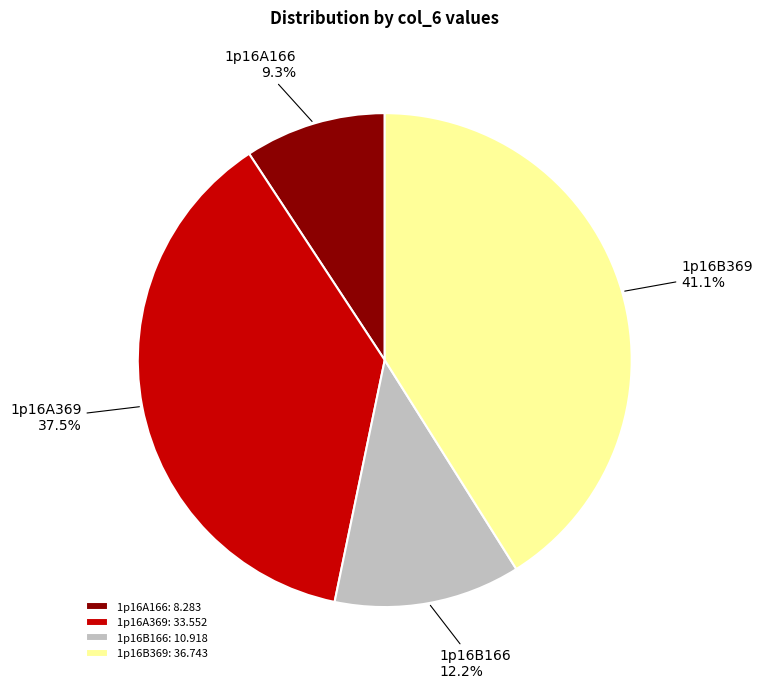

Is 1p16A166 the majority of the pie?

No